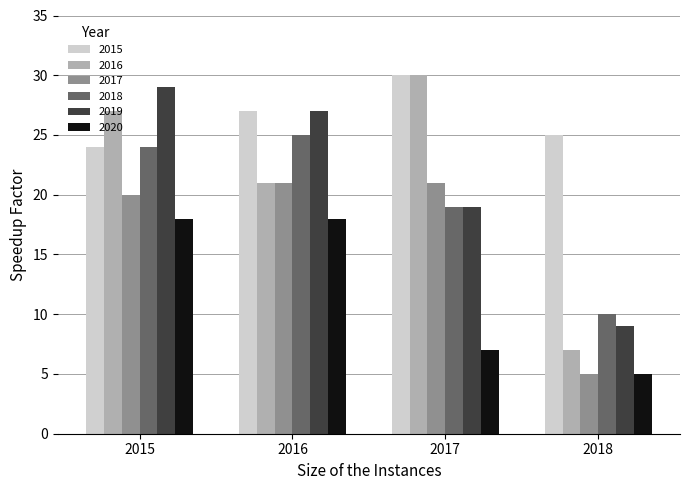

What is the highest value of the 2018 series?

25